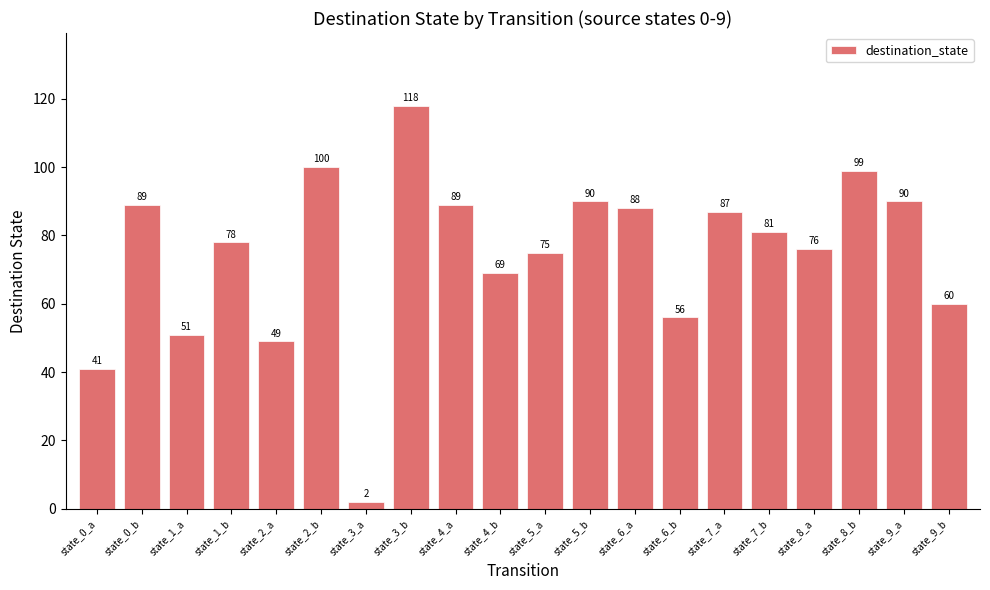

What is the value of the 16th bar from the left?

81